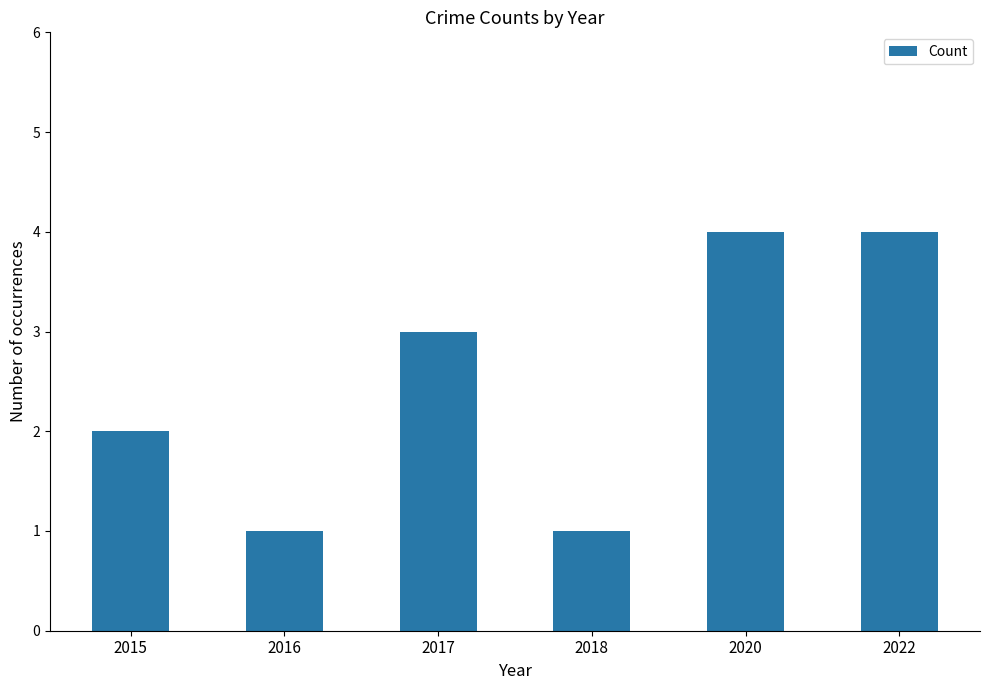

What is the greatest value displayed?

4